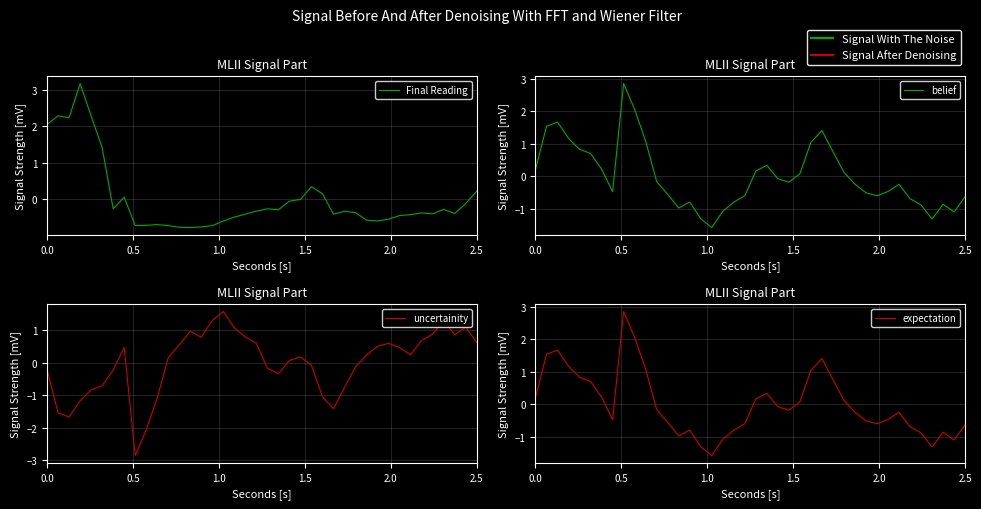

Which series has the largest total across all categories?

belief